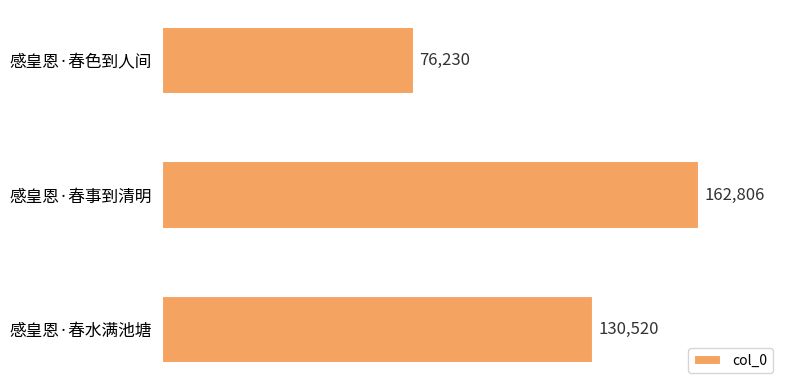

Are the bars horizontal?

Yes